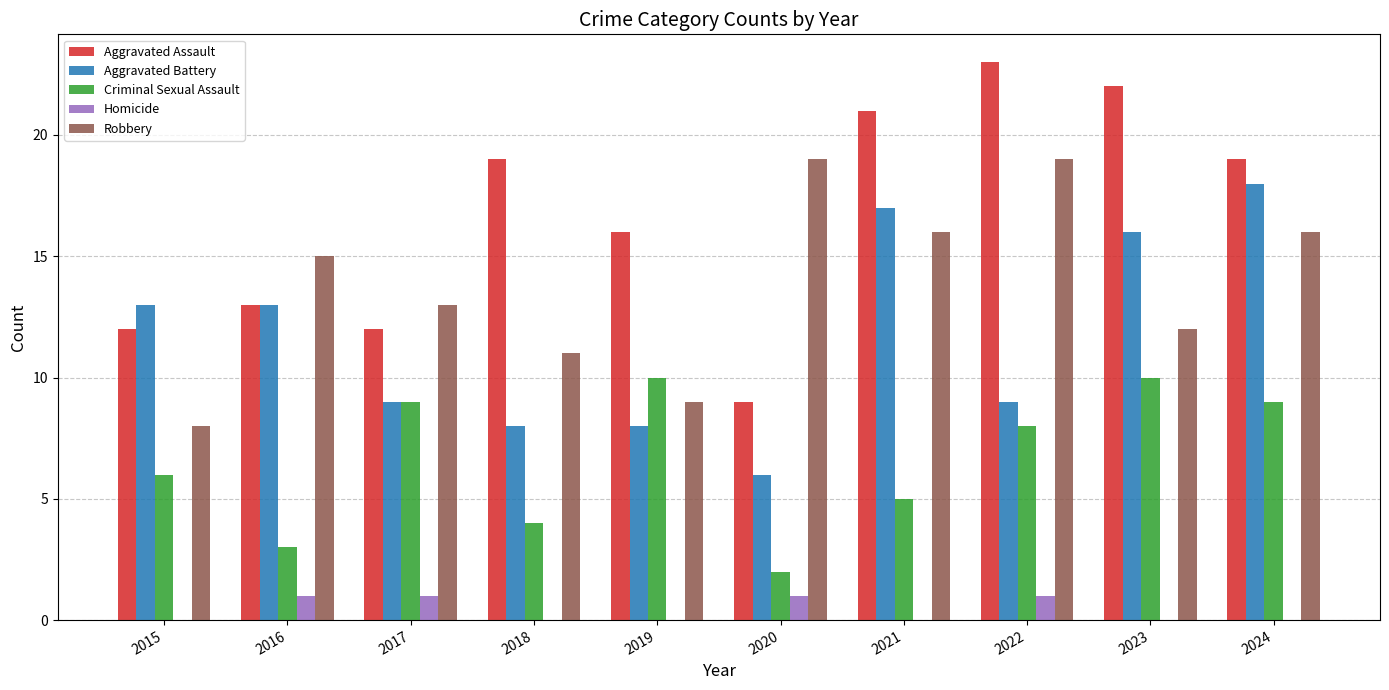

At which category is the sum across all series the highest?

2024